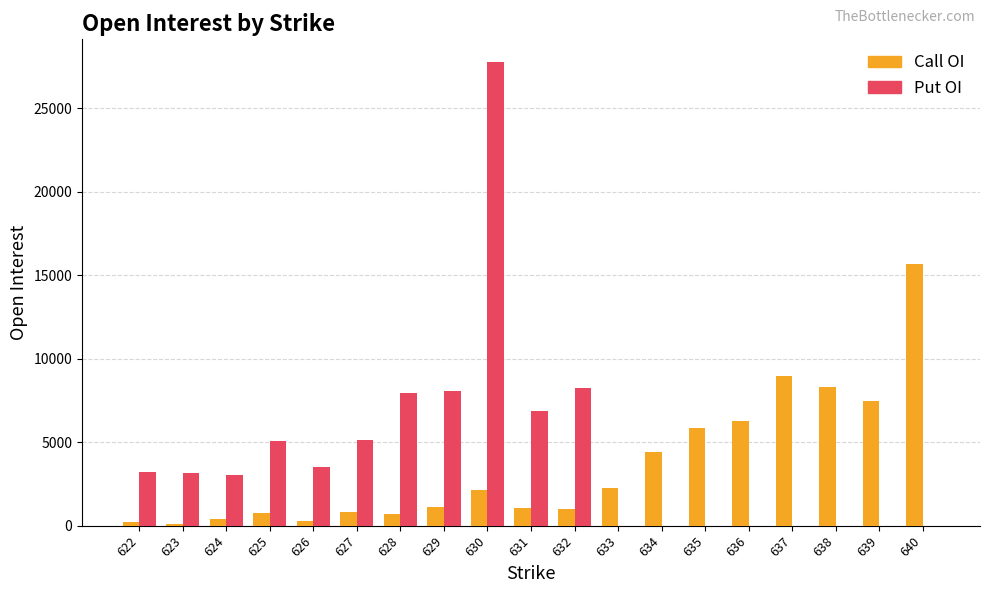

True or false: Call OI has a value of 15695 at 640.

True